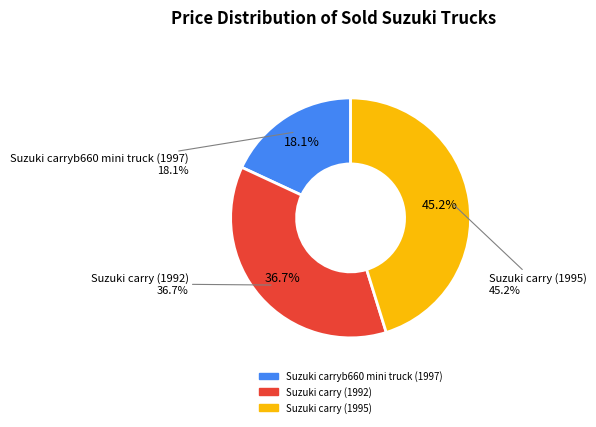

Which slice is the smallest?

Suzuki carryb660 mini truck (1997)